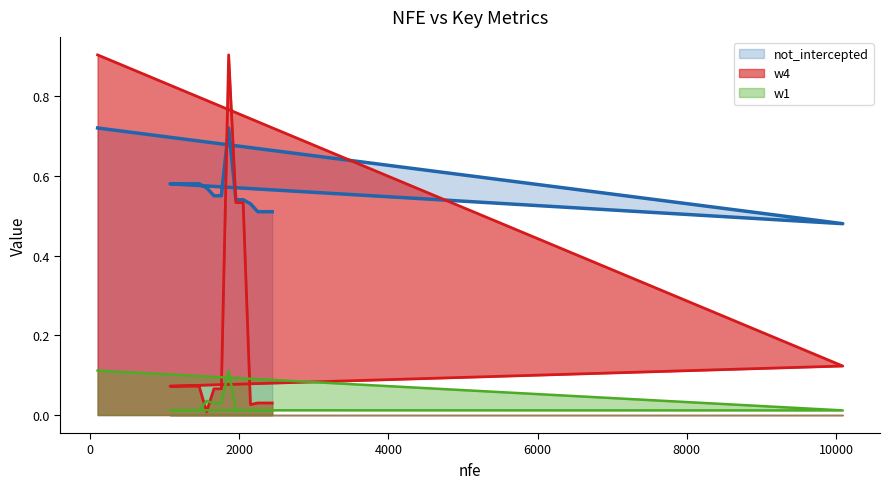

What are all the series names shown in the legend?

not_intercepted, w1, w4